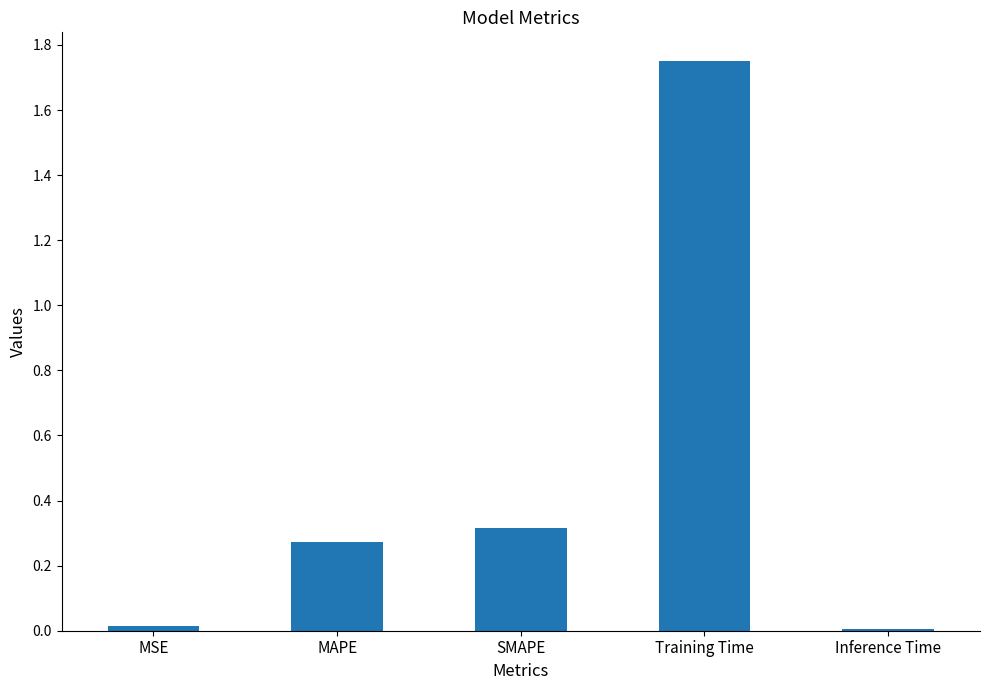

What is the label of the 4th bar from the right?

MAPE